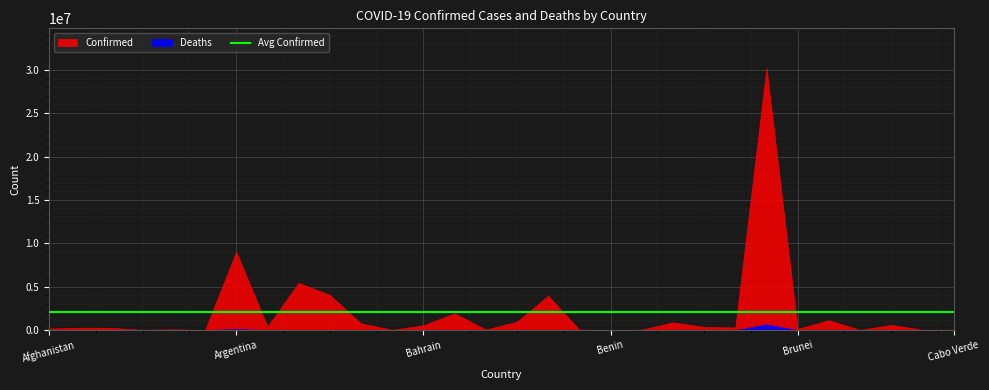

Read the Confirmed value at Albania.

274520